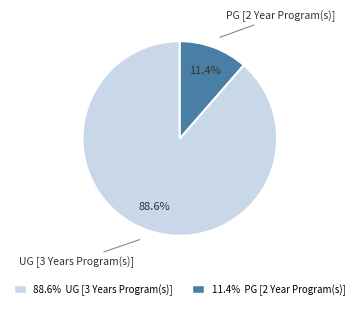

True or false: UG [3 Years Program(s)] accounts for 99% of the total.

False